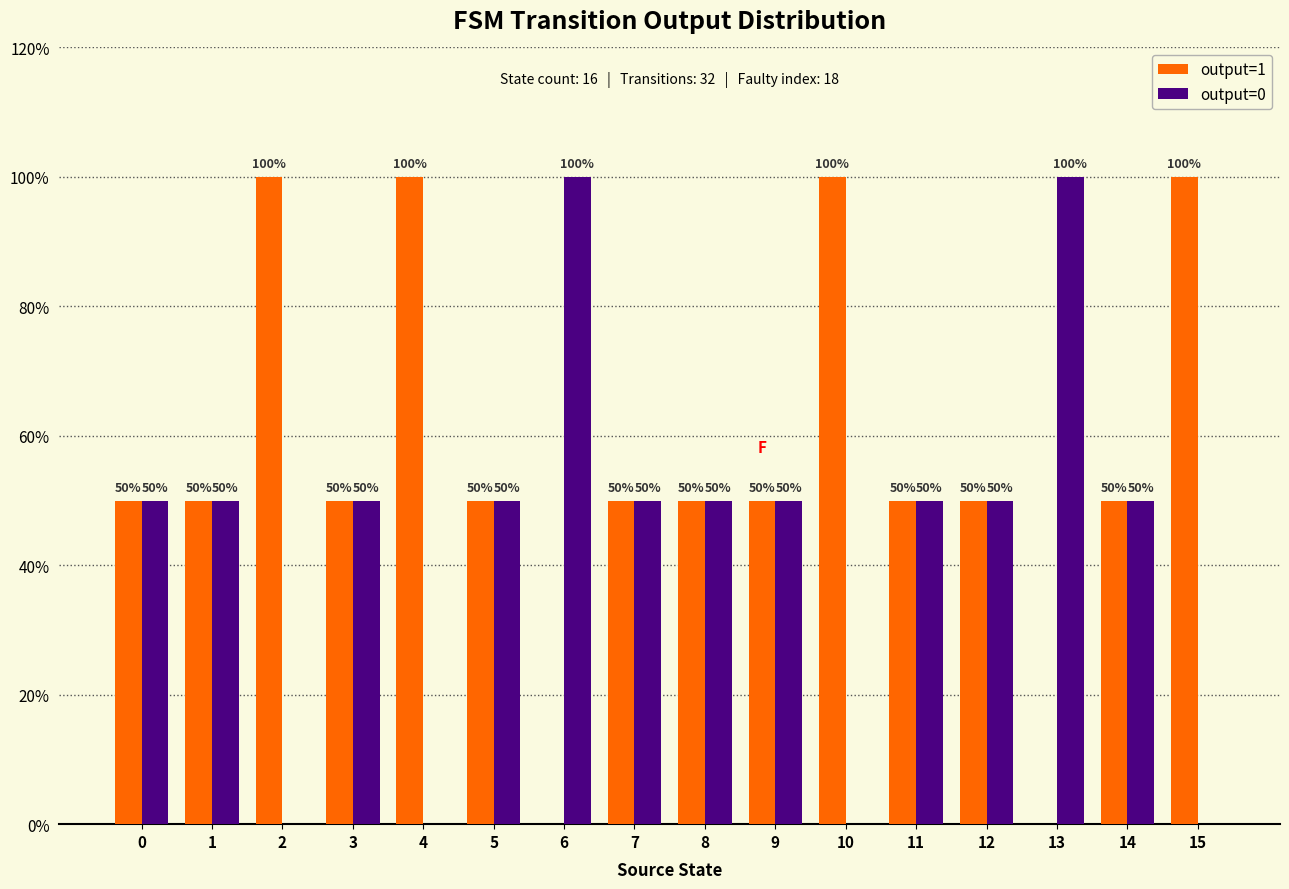

Reading right to left, extract all data points from this chart.

output=1: 15=100	14=50	13=0	12=50	11=50	10=100	9=50	8=50	7=50	6=0	5=50	4=100	3=50	2=100	1=50	0=50
output=0: 15=0	14=50	13=100	12=50	11=50	10=0	9=50	8=50	7=50	6=100	5=50	4=0	3=50	2=0	1=50	0=50